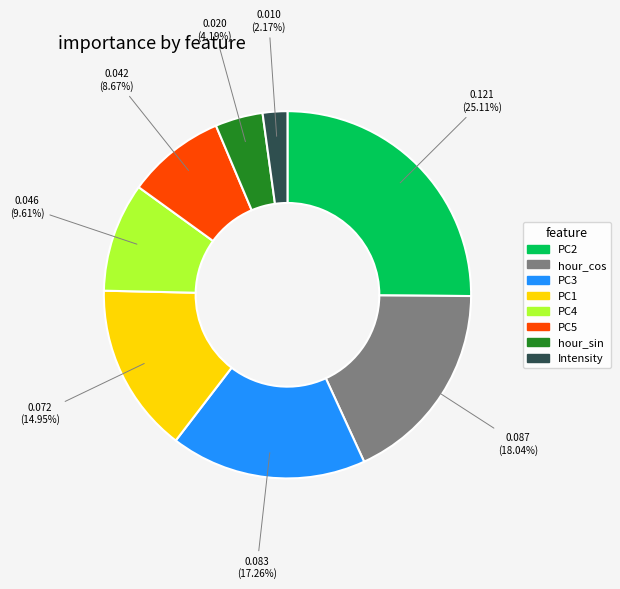

Which slice is the largest?

PC2